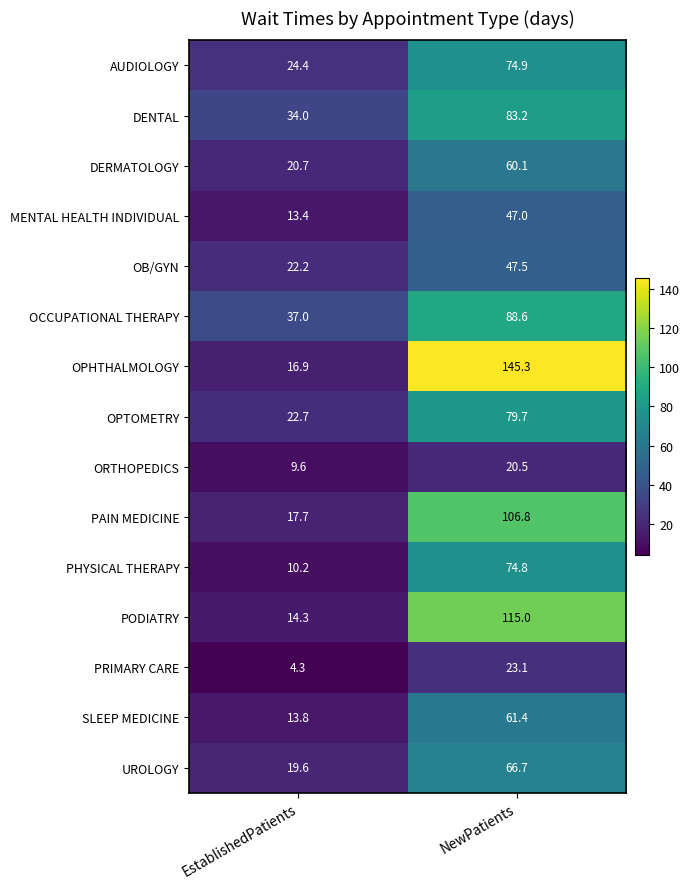

Count the number of categories in the chart.

2